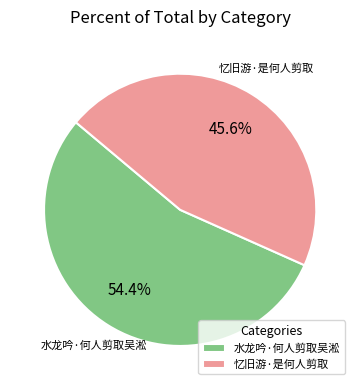

What percentage is NOT represented by 水龙吟·何人剪取吴淞?

45.6%